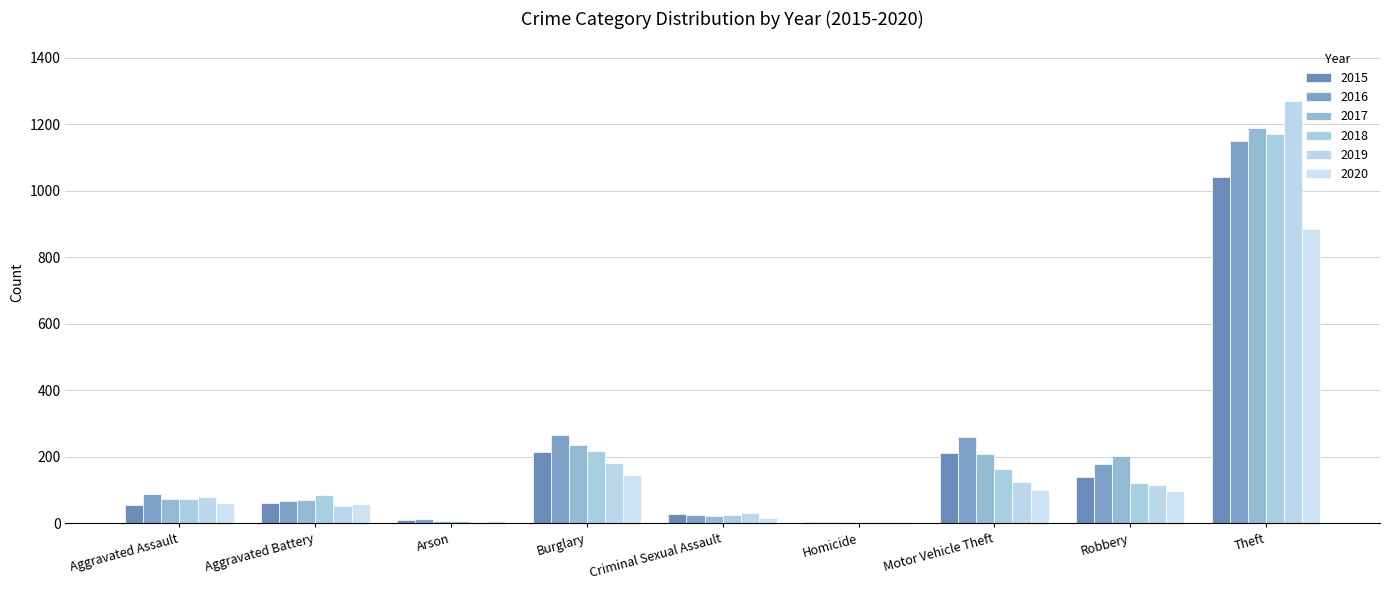

The value of 2017 at Robbery is 202. True or false?

True